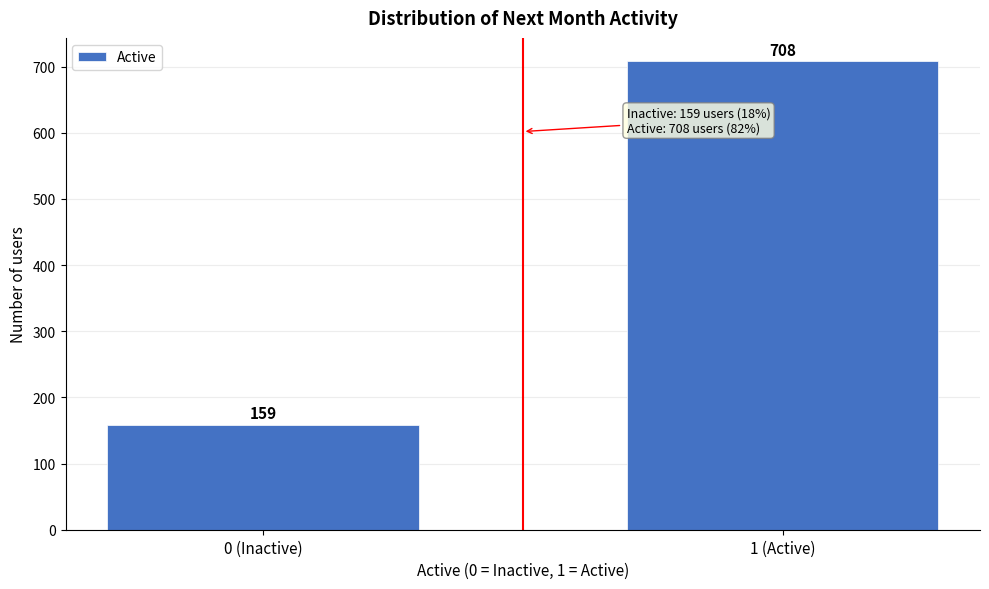

Reading right to left, transcribe all the data shown in this chart.

708	159